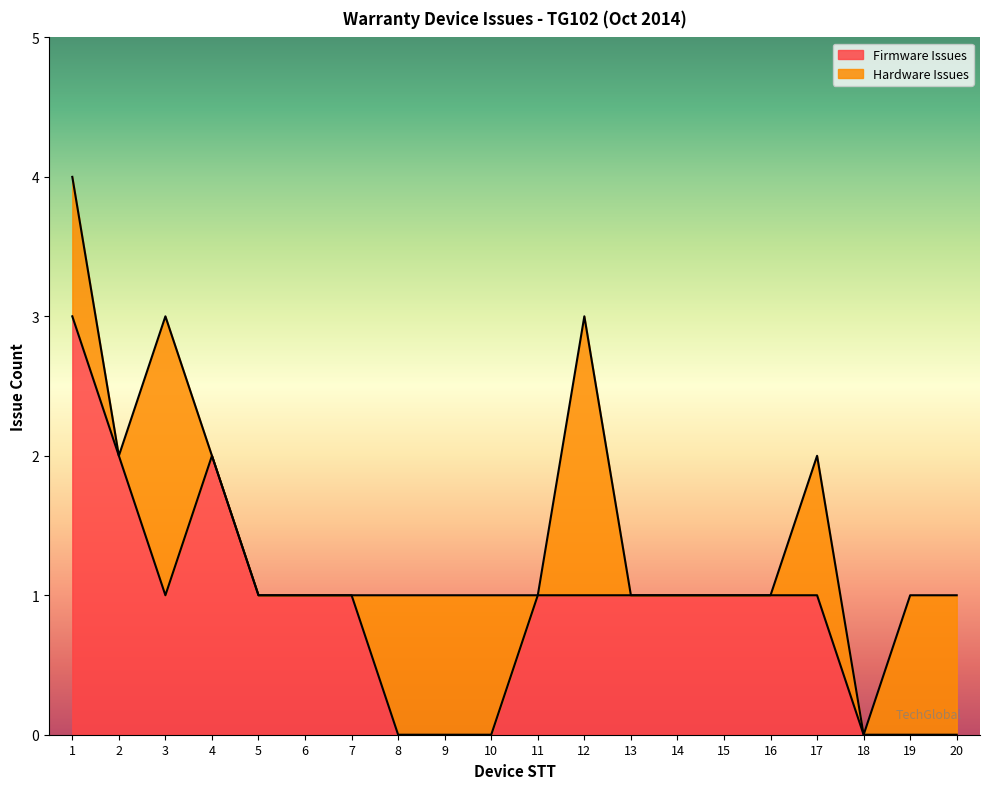

What is the value of the 12th point from the left?

1